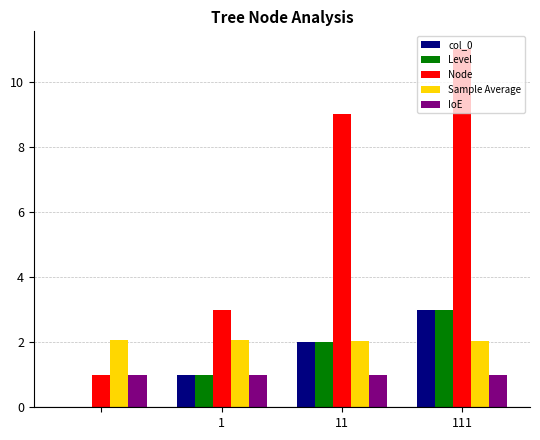

What is the highest value of the Level series?

3.0